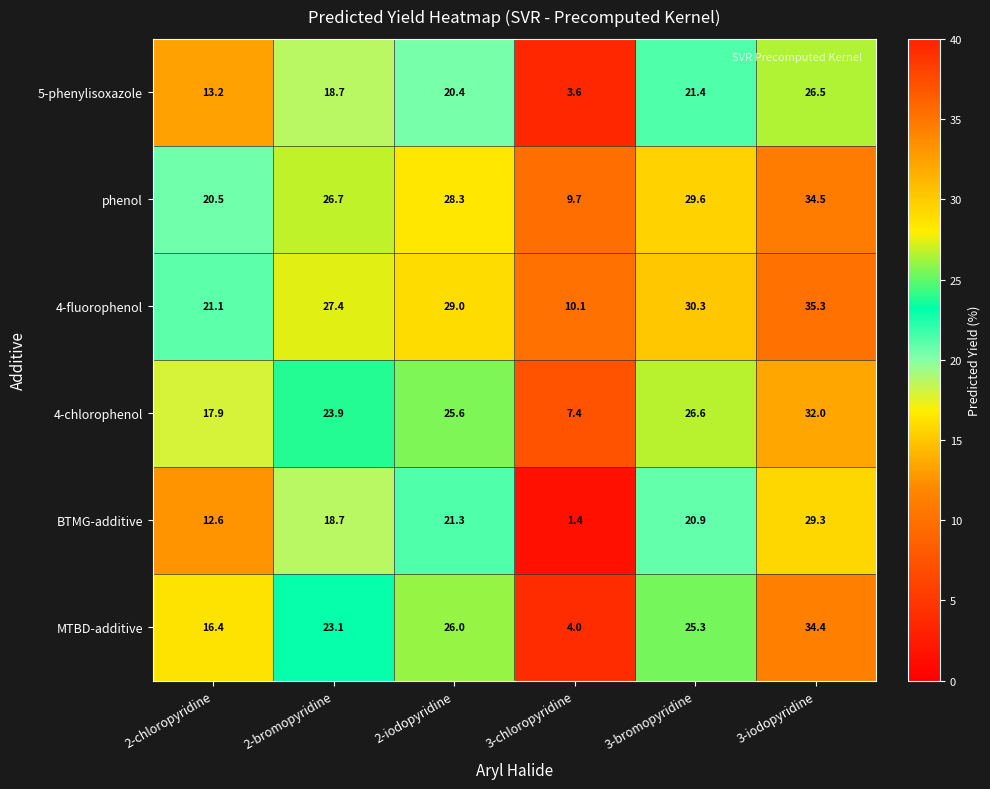

At which label does BTMG-additive reach its minimum?

3-chloropyridine